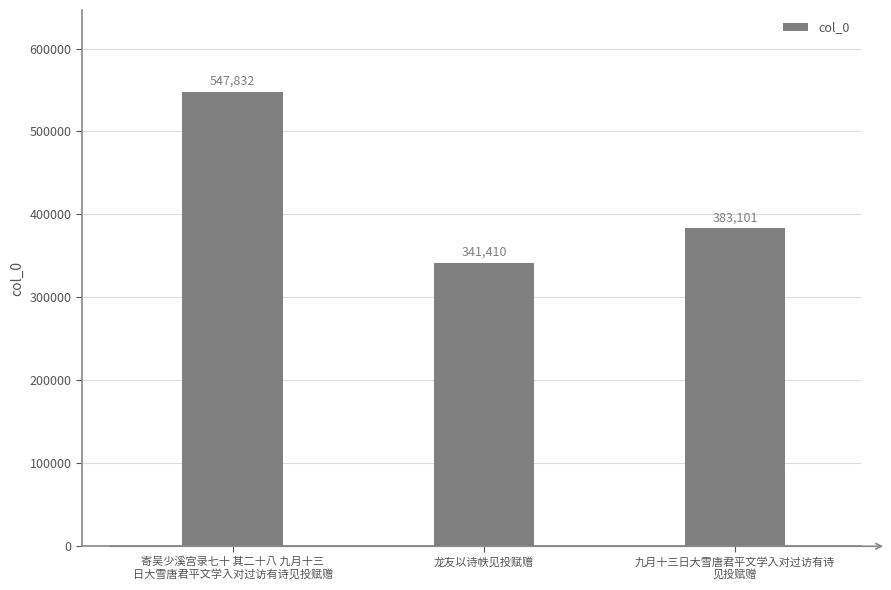

Rank the categories by value from highest to lowest.

寄吴少溪宫录七十 其二十八 九月十三
日大雪唐君平文学入对过访有诗见投赋赠, 九月十三日大雪唐君平文学入对过访有诗
见投赋赠, 龙友以诗帙见投赋赠